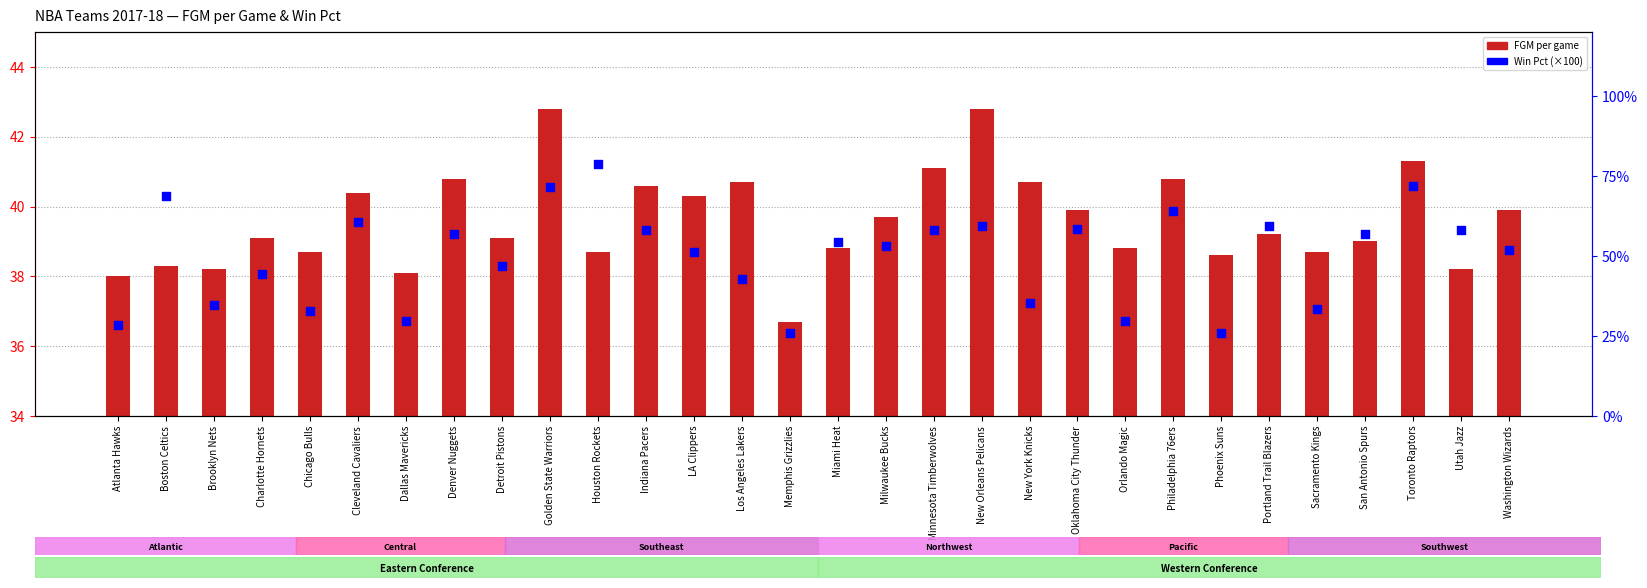

Which series has the largest Y range (max minus min)?

Win Pct (scaled to %)